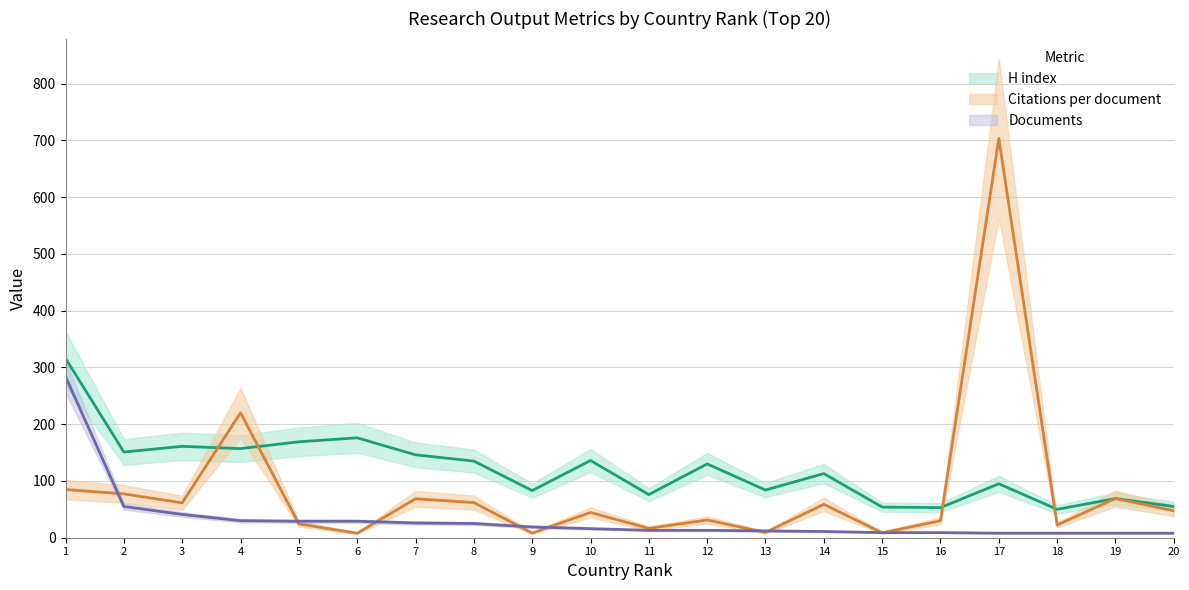

What is the value of the Citations per document point at the 9th from the left?

8.2